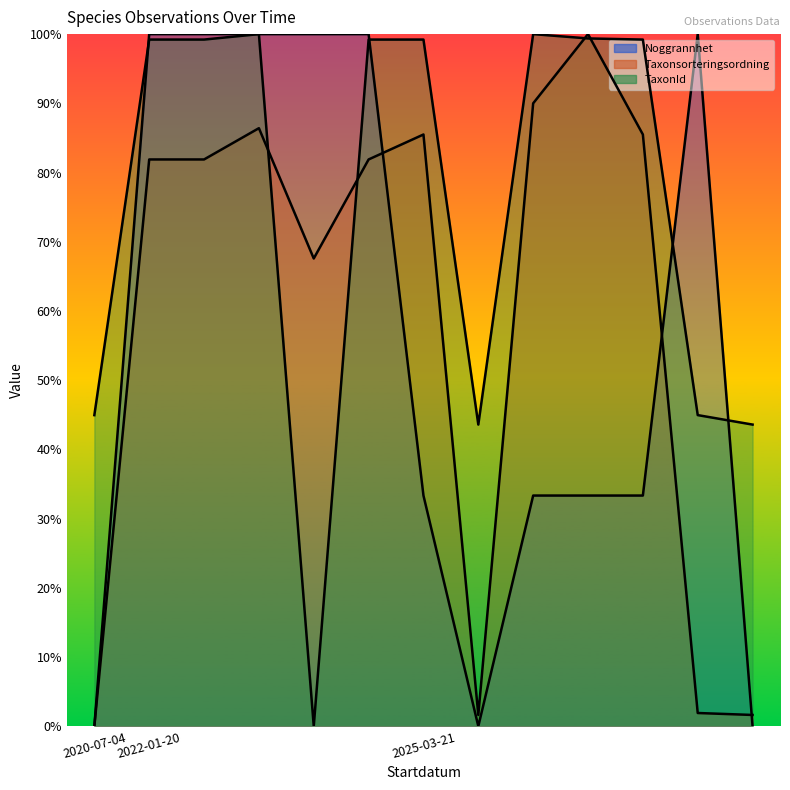

At how many categories does at least one series exceed 5?

13